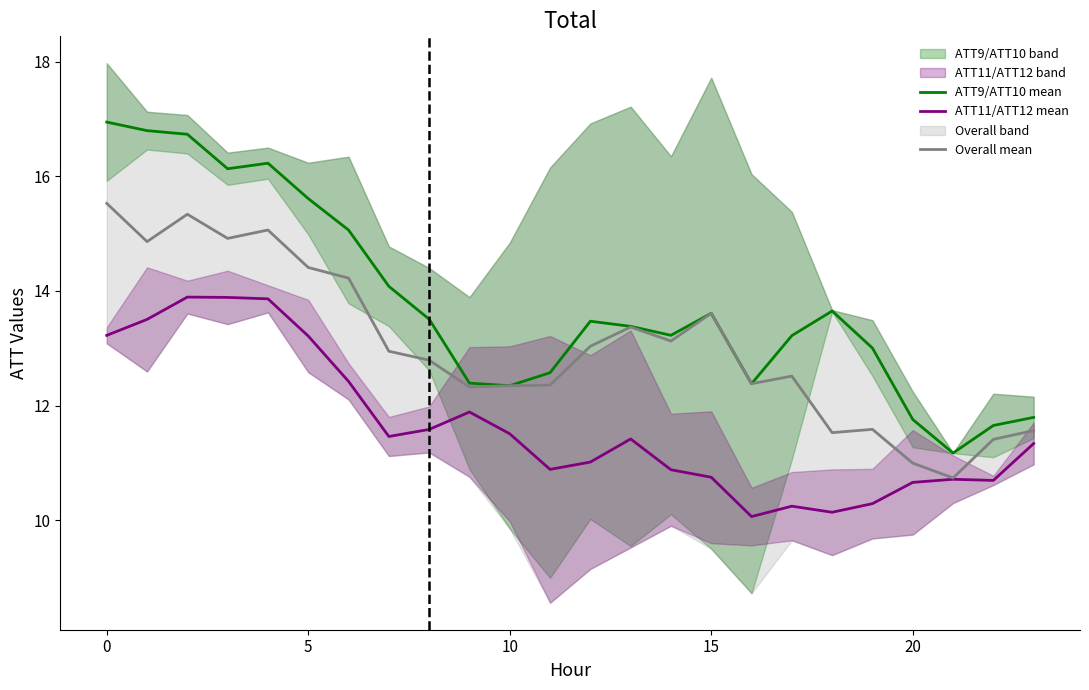

Read the ATT11/ATT12 mean value at 22.

10.7